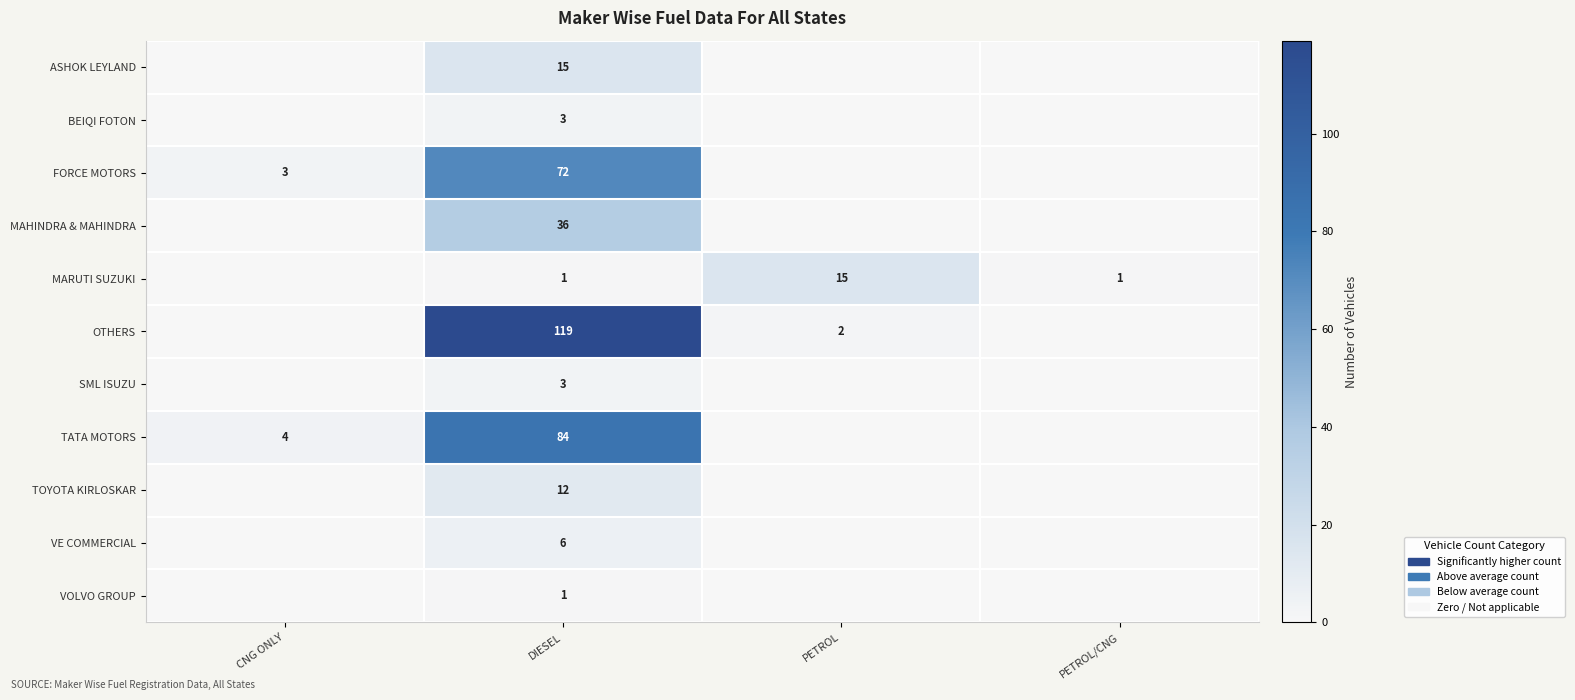

The FORCE MOTORS series shows 5 at CNG ONLY. True or false?

False